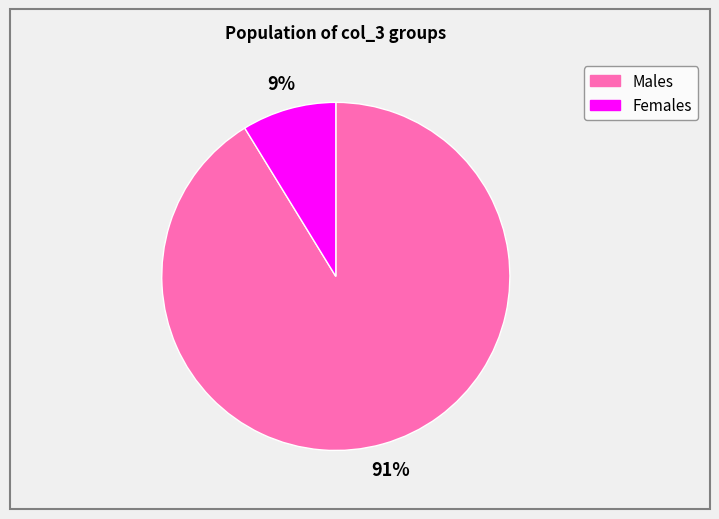

To the nearest percent, what is the difference between the largest and smallest slice percentages?

82%